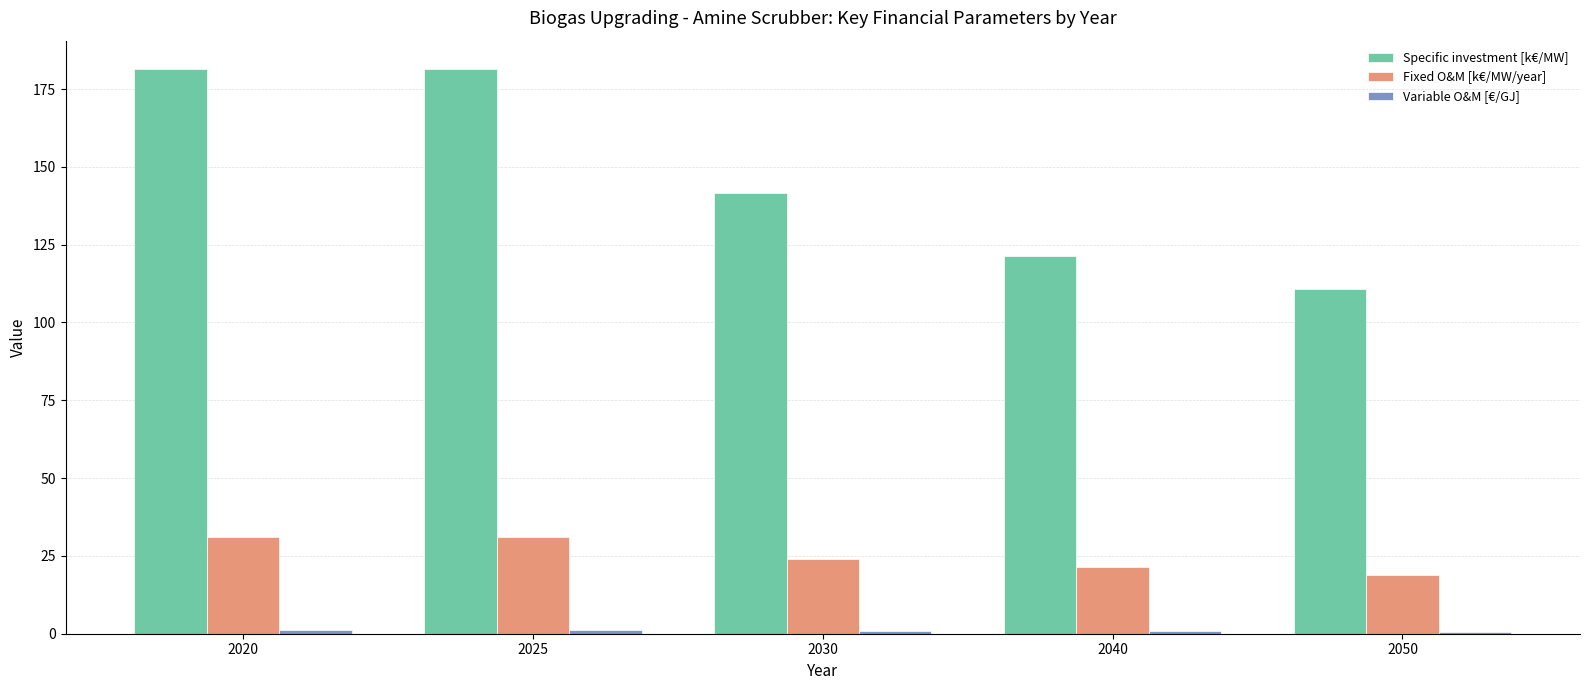

What is the difference between the maximum and minimum values in the Fixed O&M [k€/MW/year] series?

12.1